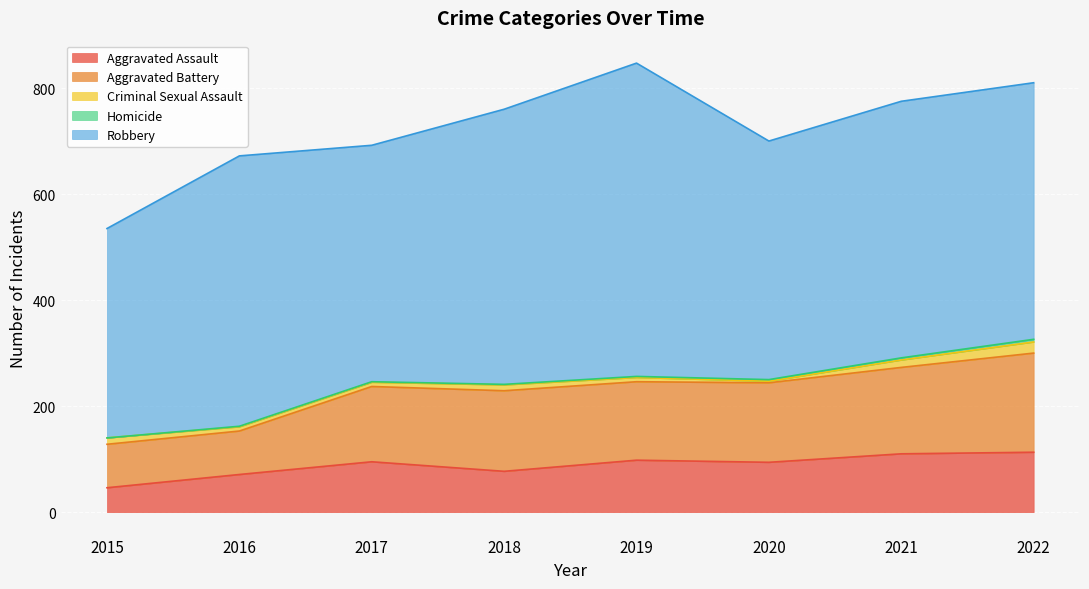

What is the difference between the highest and lowest values at 2017?

445